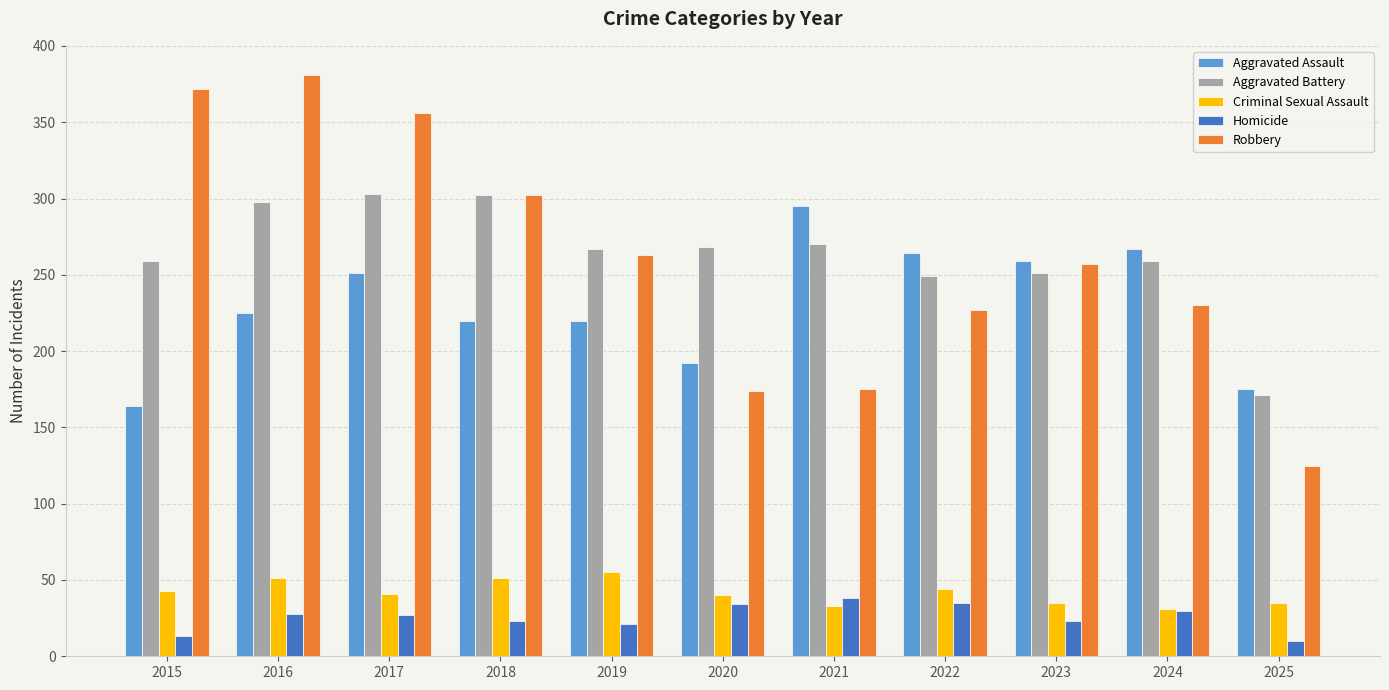

Is it true that Aggravated Assault equals 124 at 2018?

False